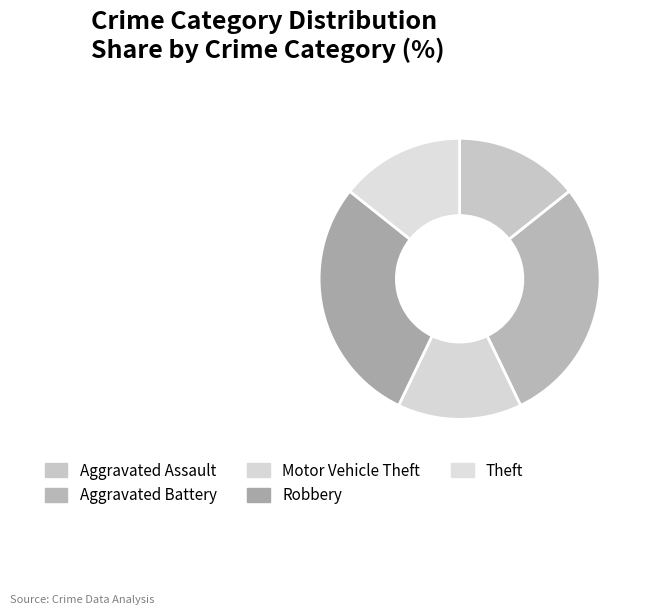

What percentage do Aggravated Assault and Theft together represent?

28.6%